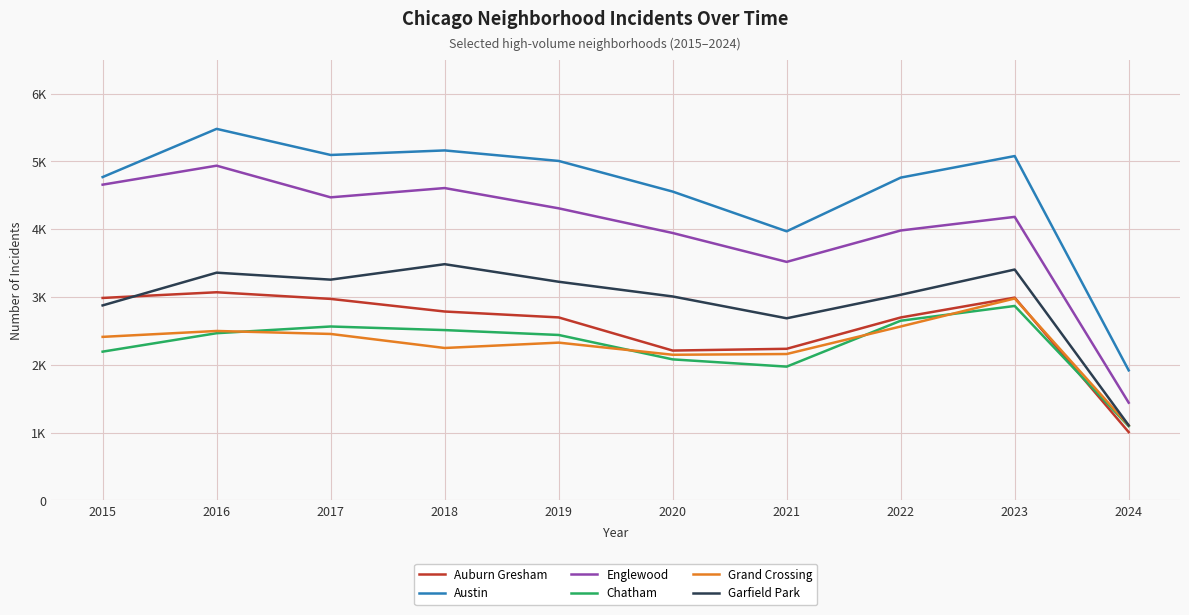

Which category has the highest value in the Austin series?

2016